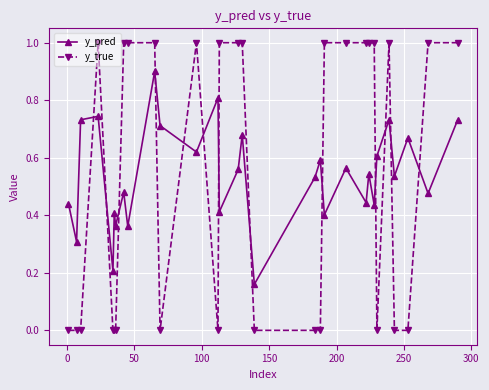

How many times do y_pred and y_true cross each other?

13